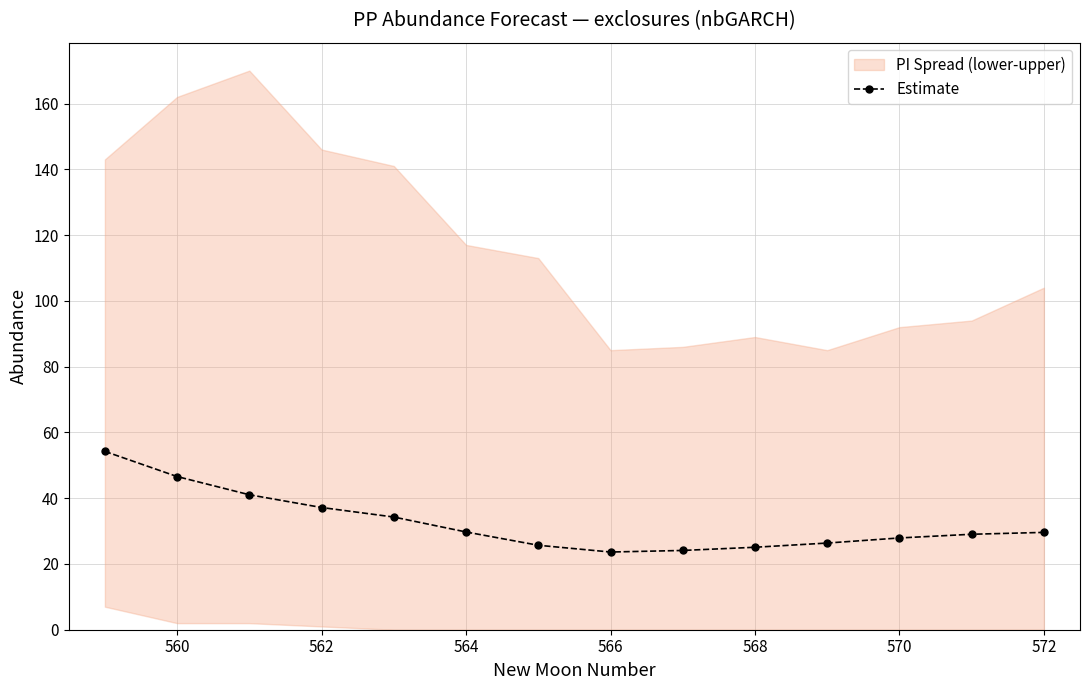

Is it true that the value at 560 is 31.1?

False